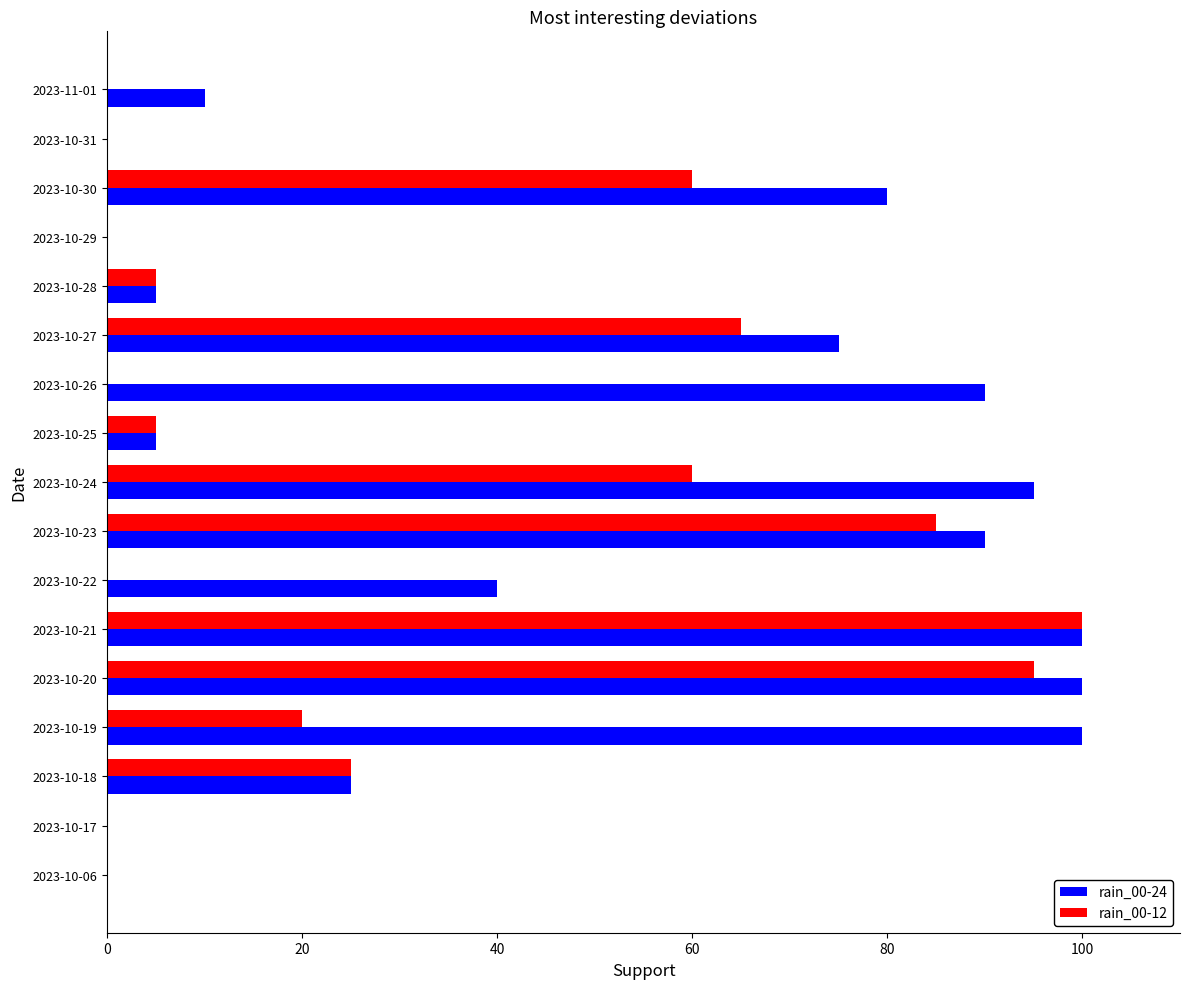

Is the value of rain_00-12 at 2023-10-18 greater than the value of rain_00-24 at 2023-10-20?

No